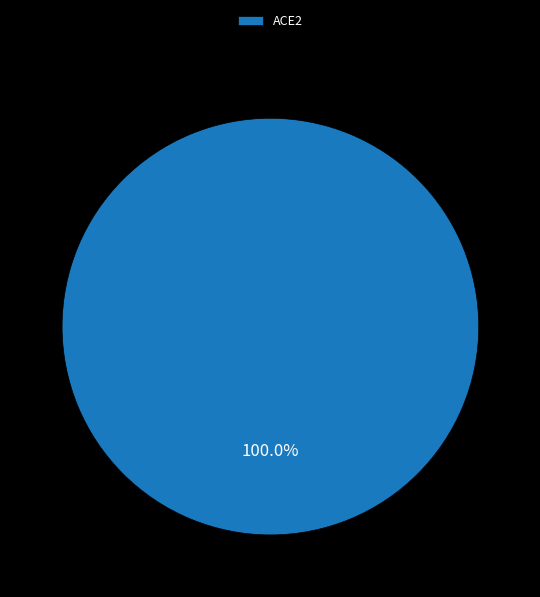

Rank the categories by value from highest to lowest.

ACE2